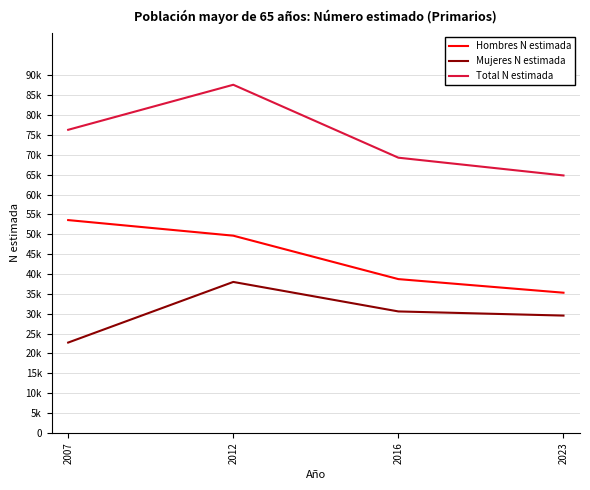

The Hombres N estimada series shows 22543 at 2016. True or false?

False